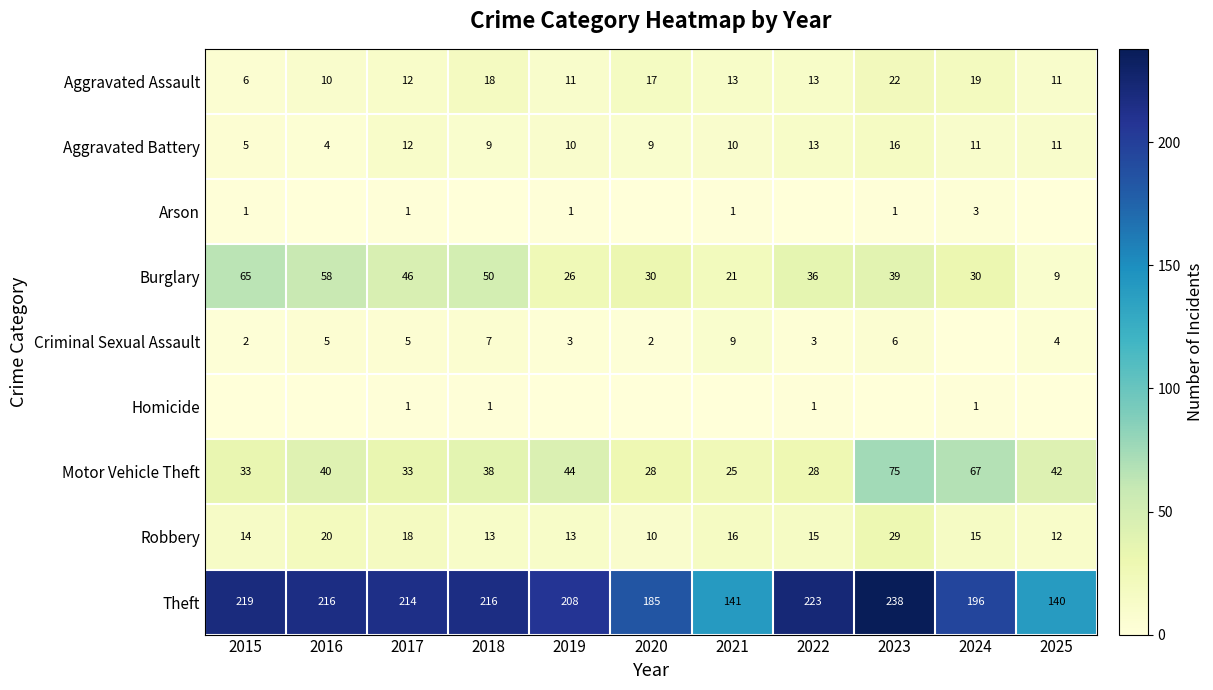

True or false: Aggravated Assault has a value of 3 at 2021.

False